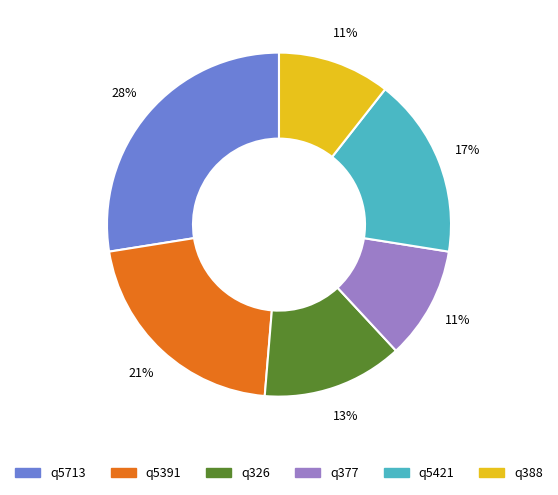

Which has a higher value, q388 or q5713?

q5713